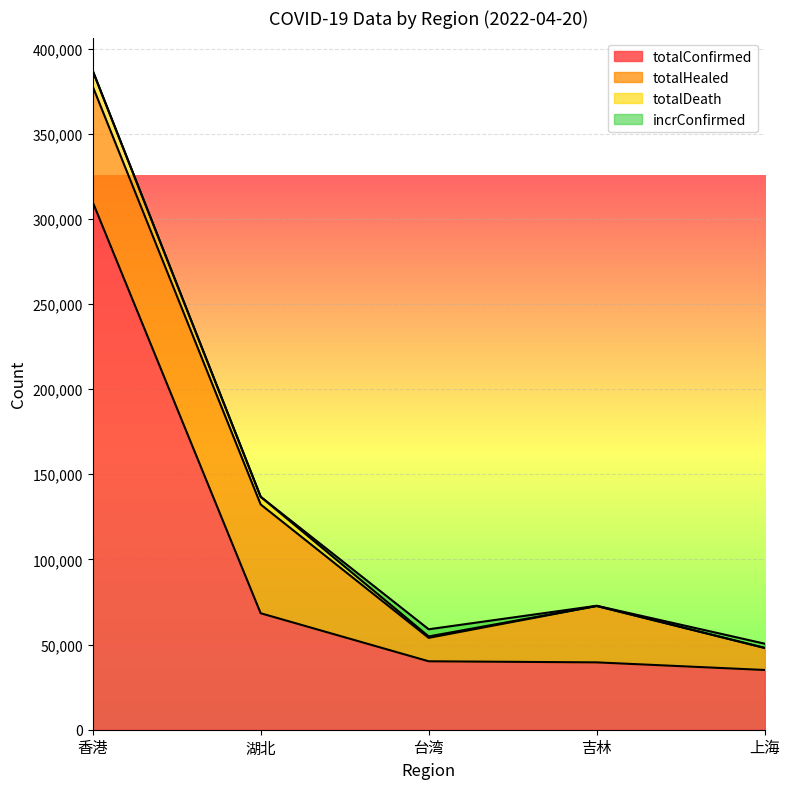

What is the total value across all series at 香港?

387087